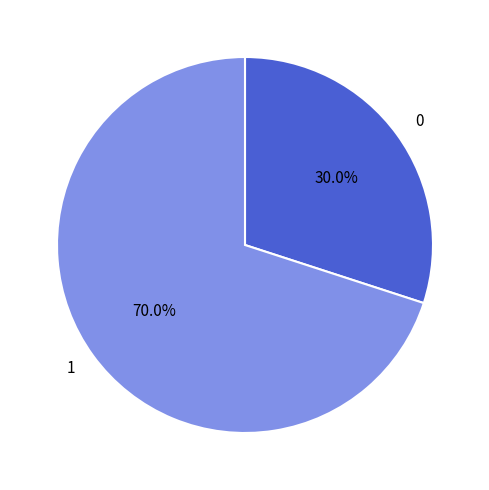

Rank the categories by value from lowest to highest.

0, 1